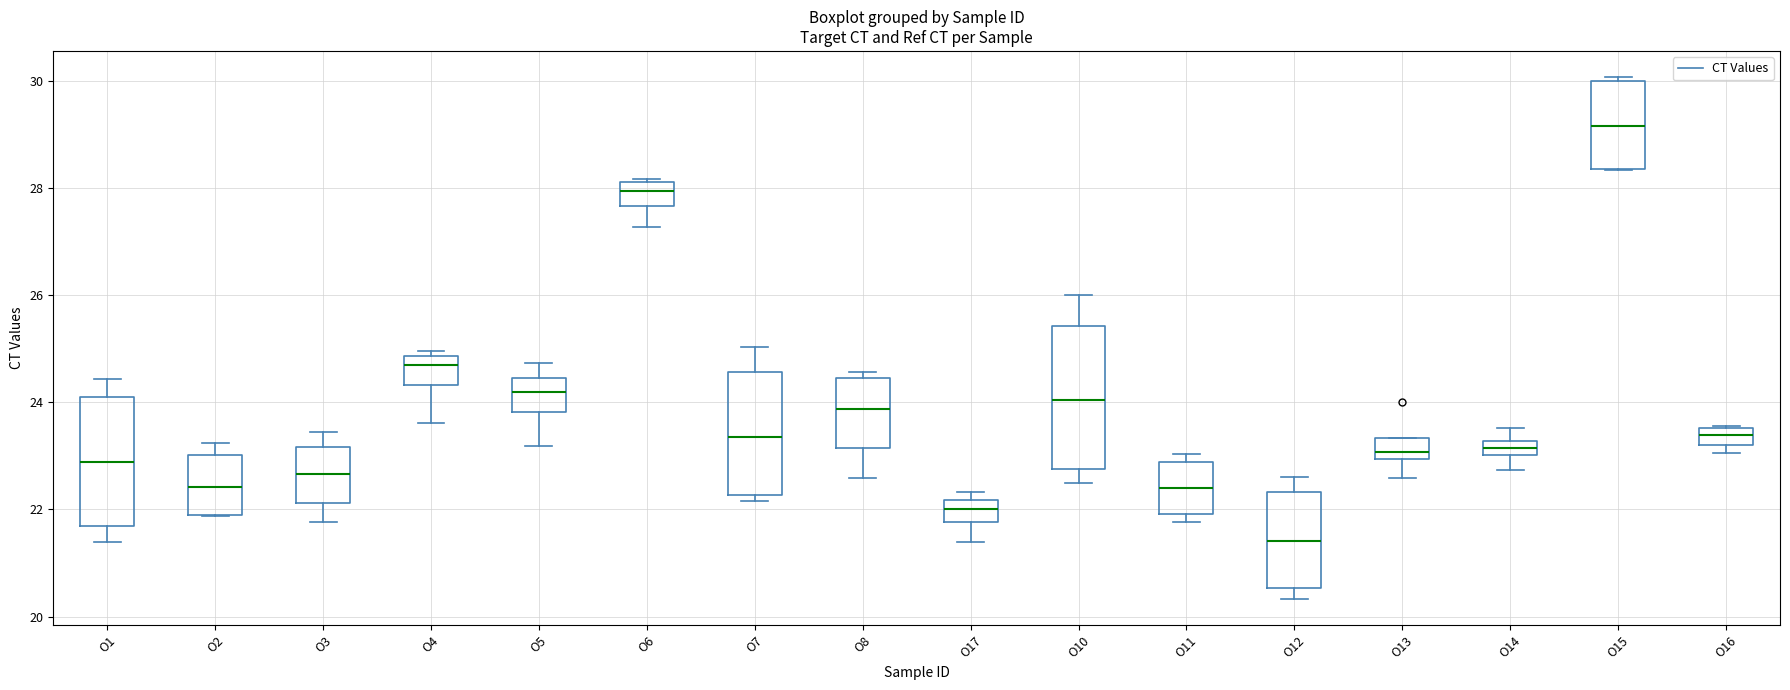

Comparing the boxes themselves (not the whiskers), which one is the tallest?

O10